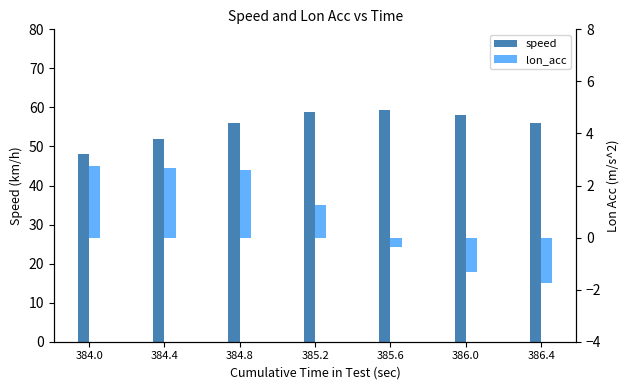

Count the number of categories in the chart.

7